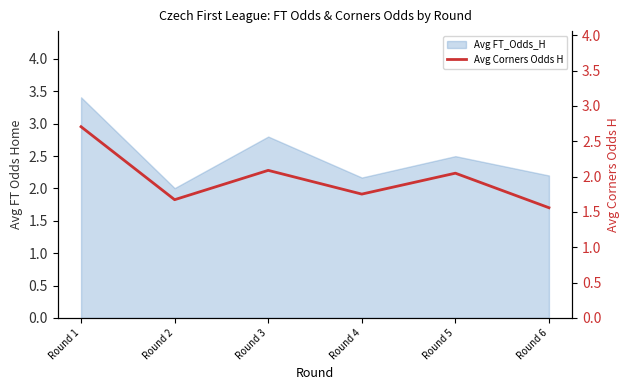

Does the chart display data point markers on the line(s)?

No